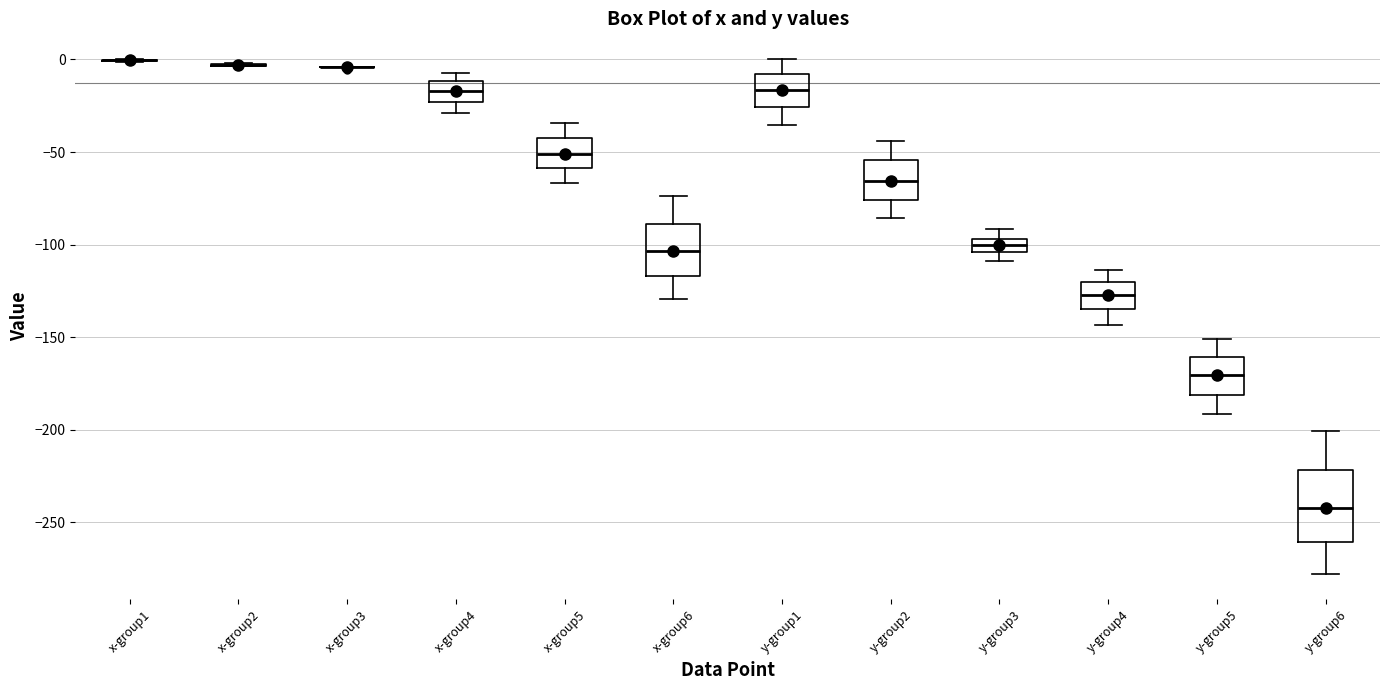

Which box is the tallest, from its lower edge to its upper edge?

y-group6